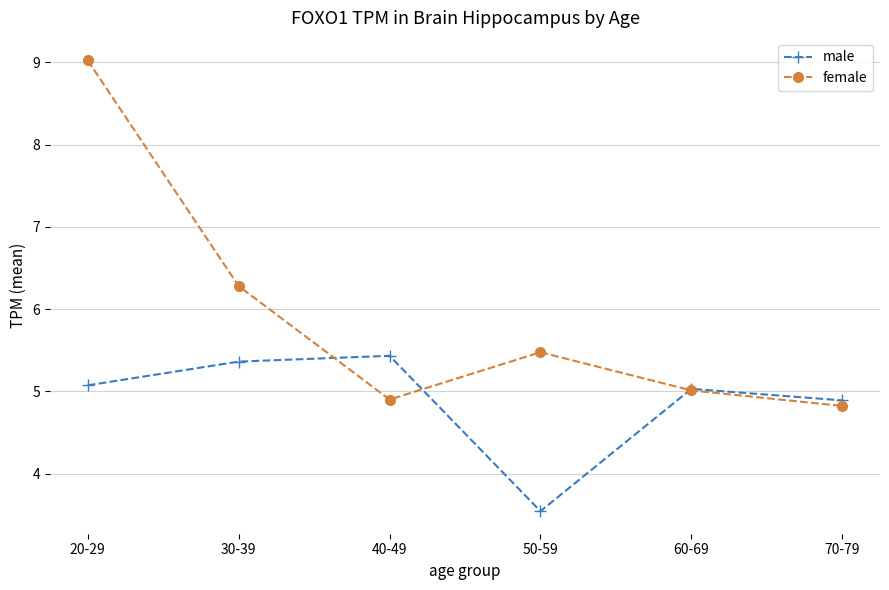

Where is male nearest to the value 4?

50-59